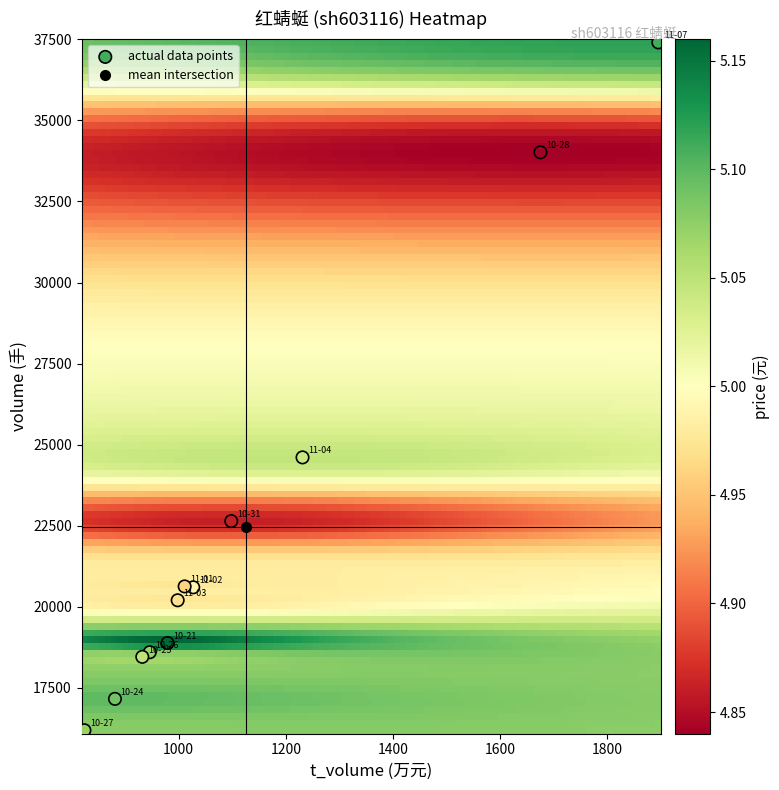

What Y value in the scatter plot is closest to 26798?

24606